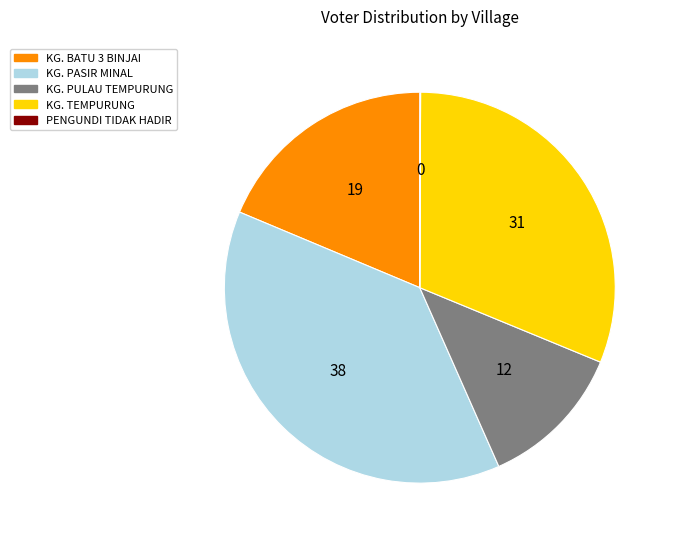

Is KG. TEMPURUNG the majority of the pie?

No